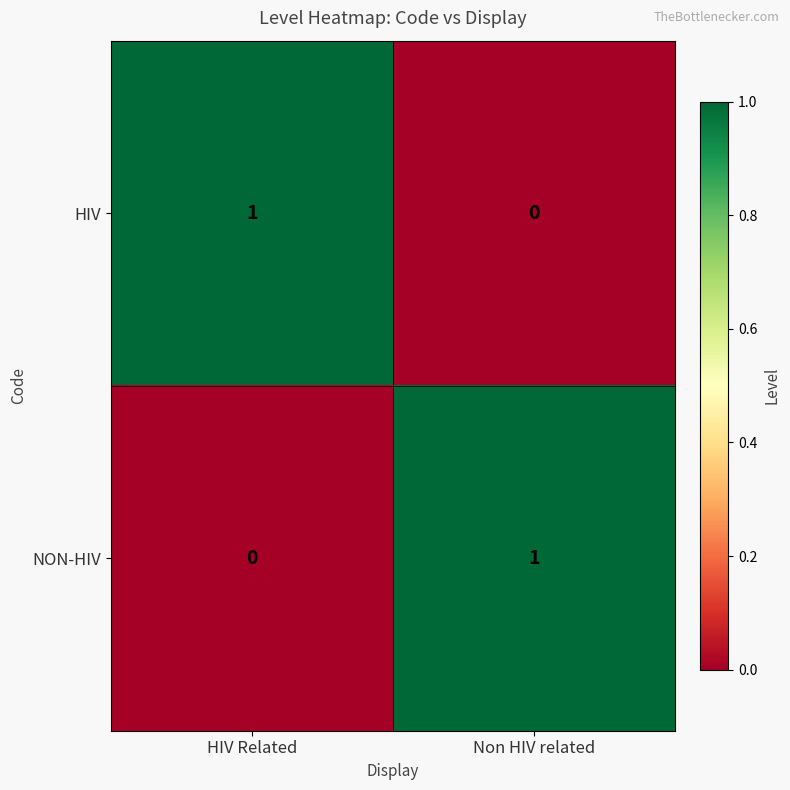

At Non HIV related, list the series in order from smallest to largest.

HIV, NON-HIV